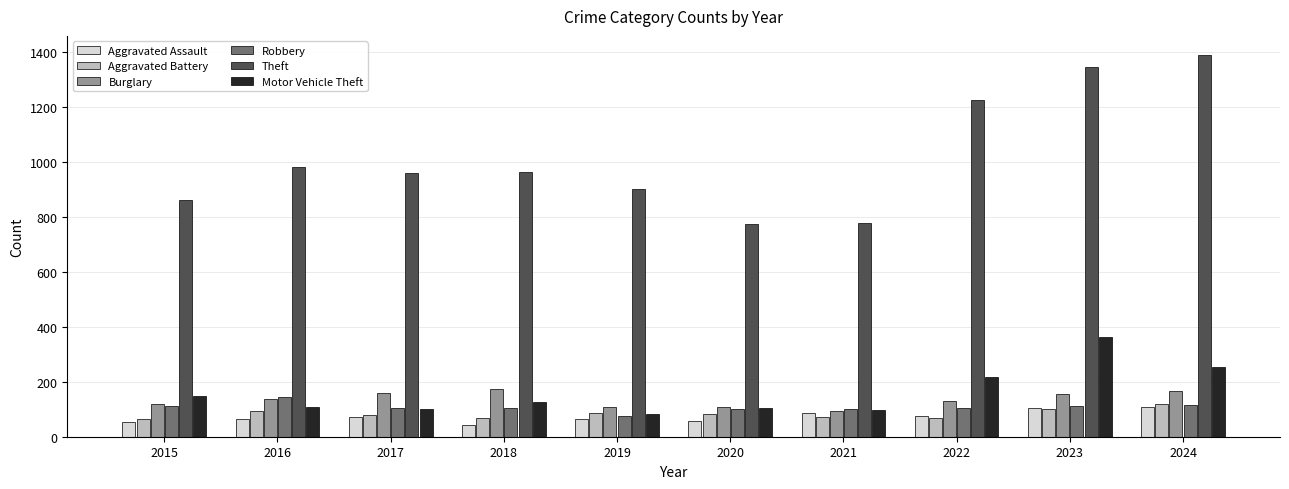

The Burglary series shows 166 at 2024. True or false?

True